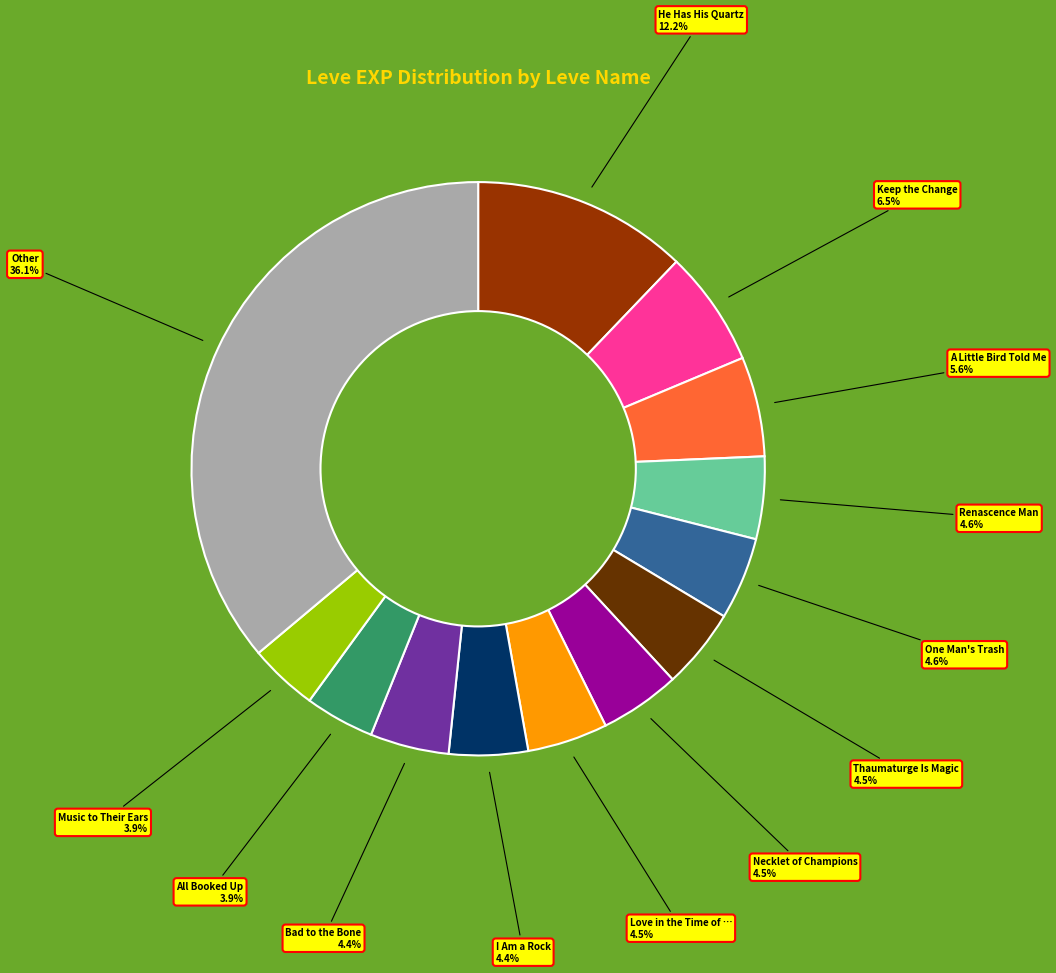

Does any single category account for the majority?

No